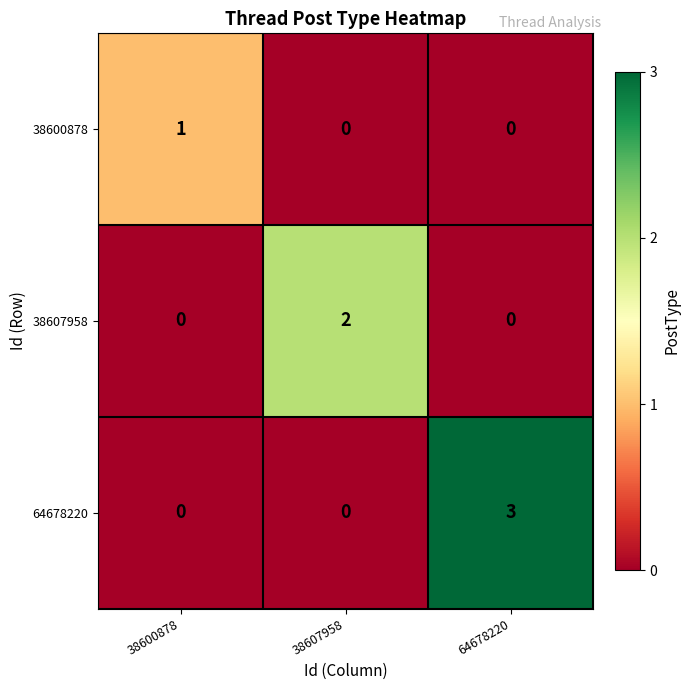

What is the total value across all series at 38607958?

2